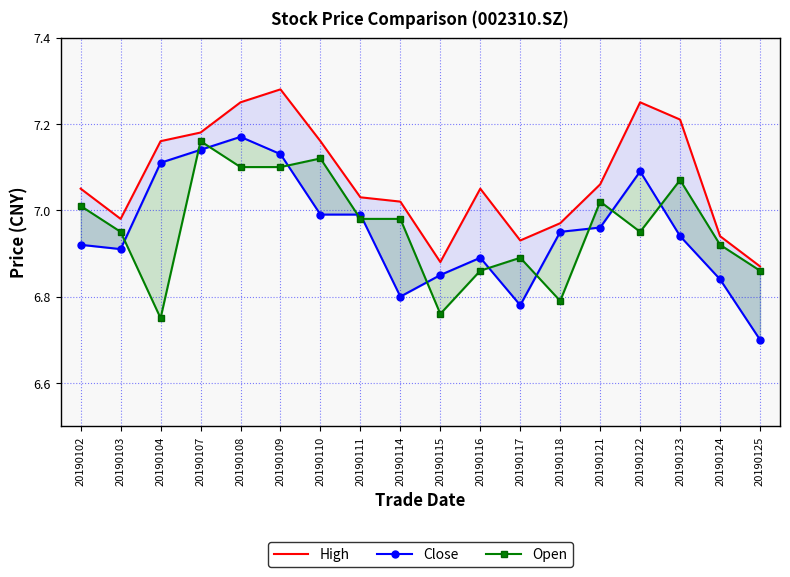

Is it true that Open equals 7.0 at 20190102?

True